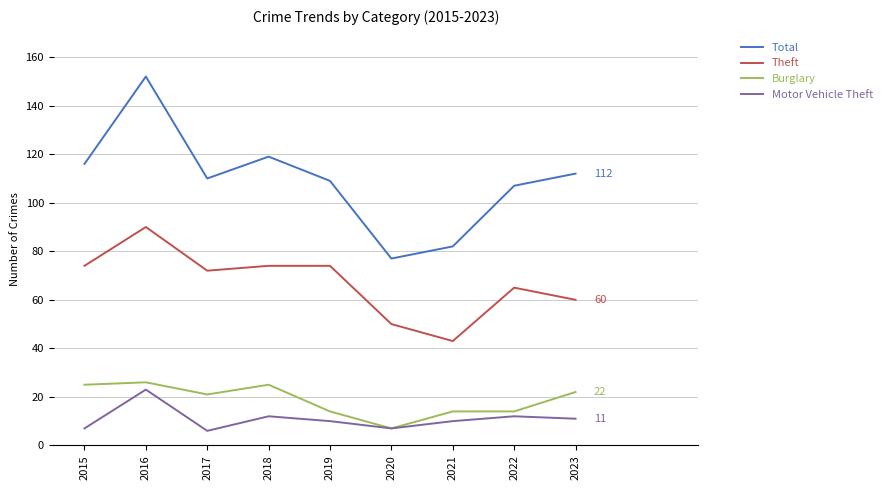

What is the difference between the second highest and minimum values in the Theft series?

31